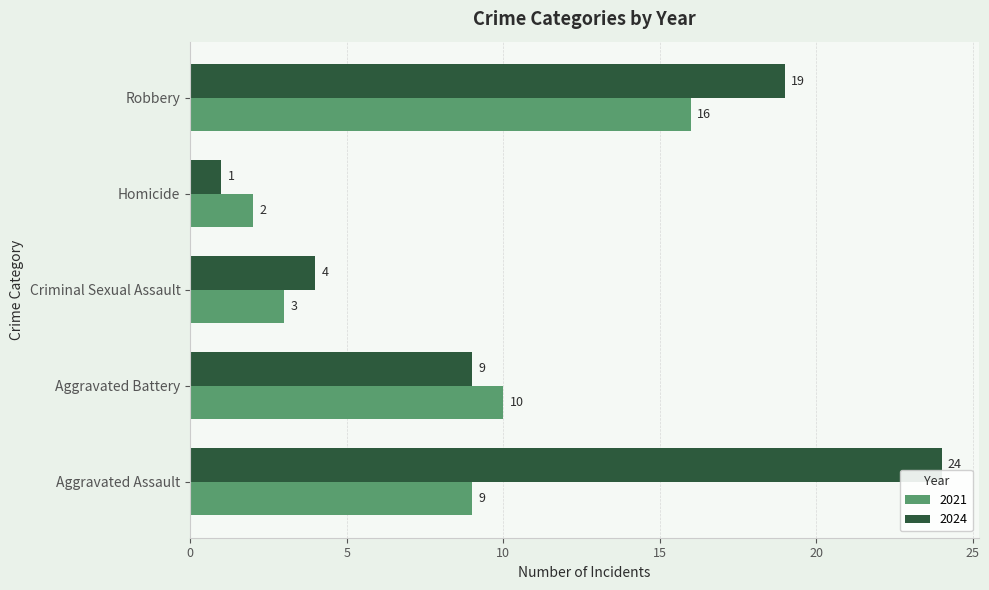

How many series are shown in this chart?

2